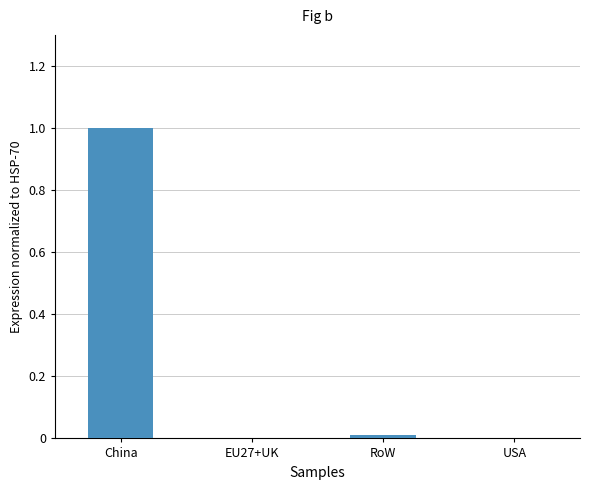

What is the sum of all values?

1.0